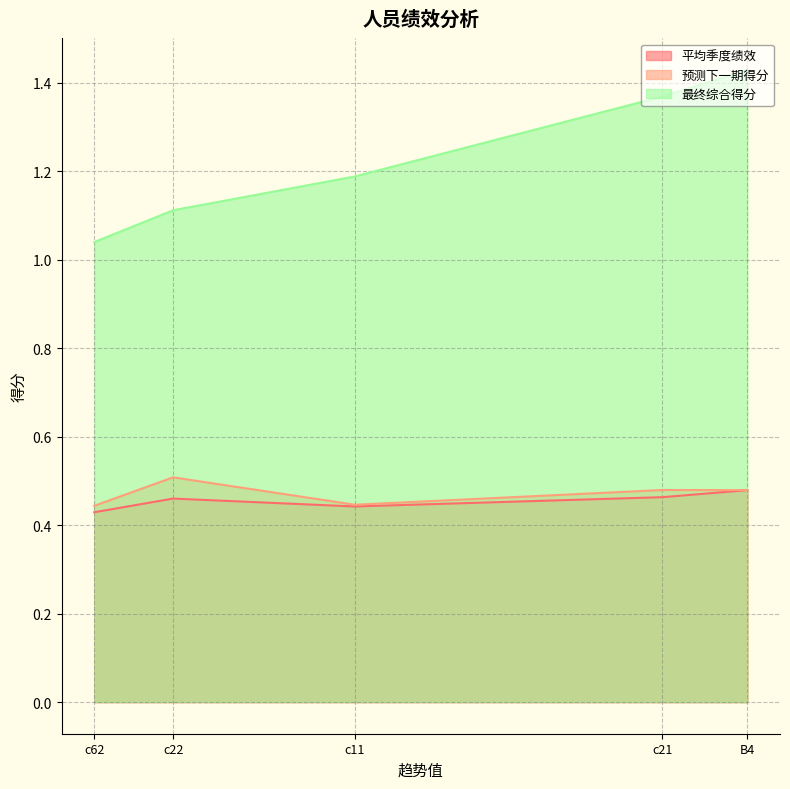

How many lines are shown in the chart?

3